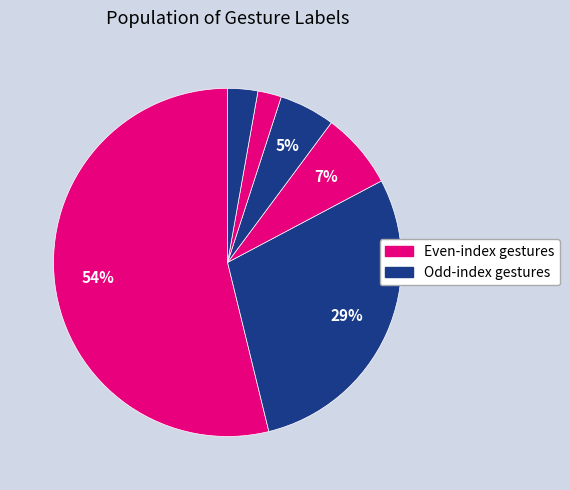

How many slices are in this pie chart?

6